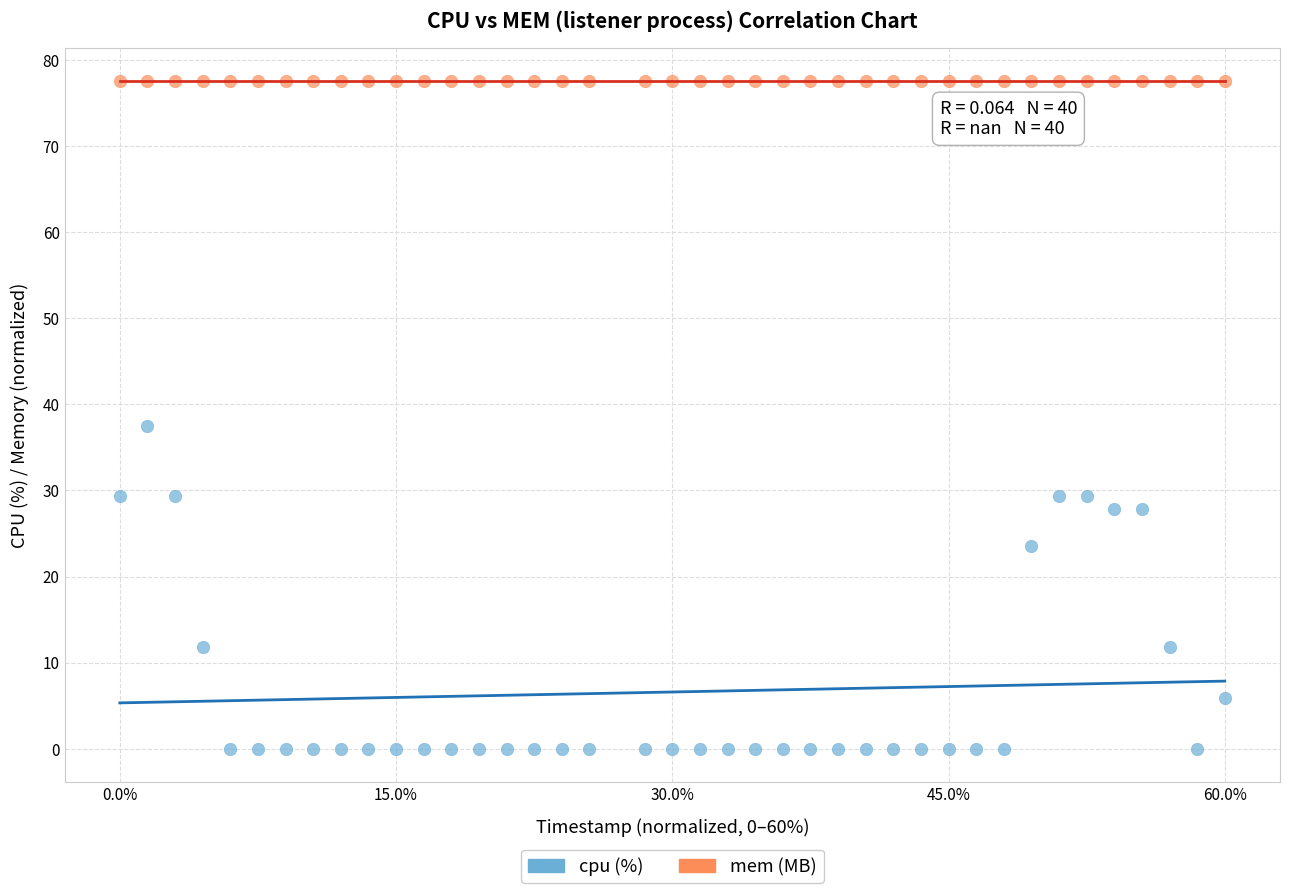

Which series contains the highest Y value?

mem (MB)